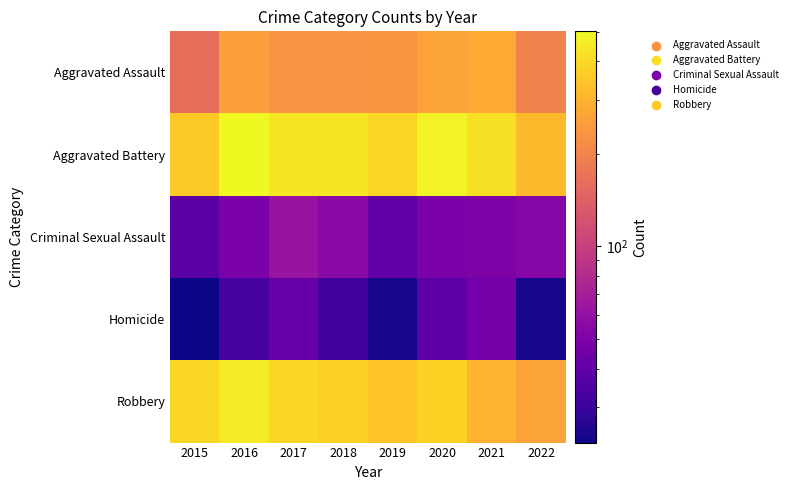

Which series has the largest total across all categories?

Aggravated Battery